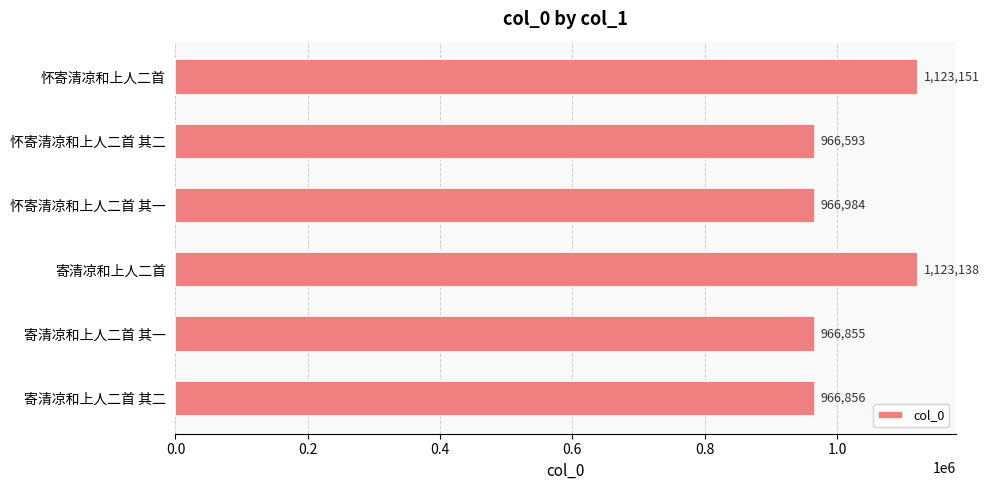

True or false: the data shows 547557 at 怀寄清凉和上人二首 其二.

False